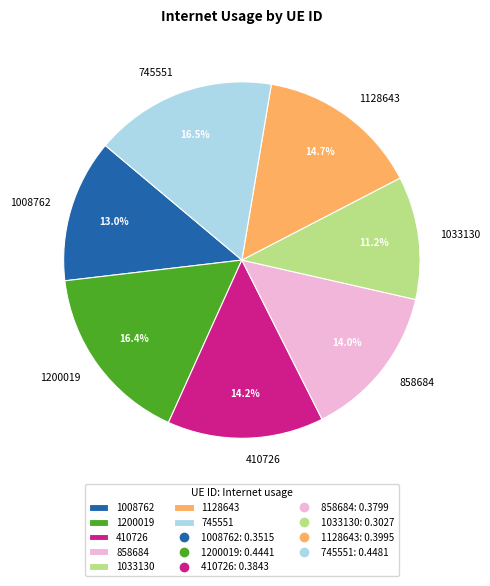

Count the number of slices in the pie.

7